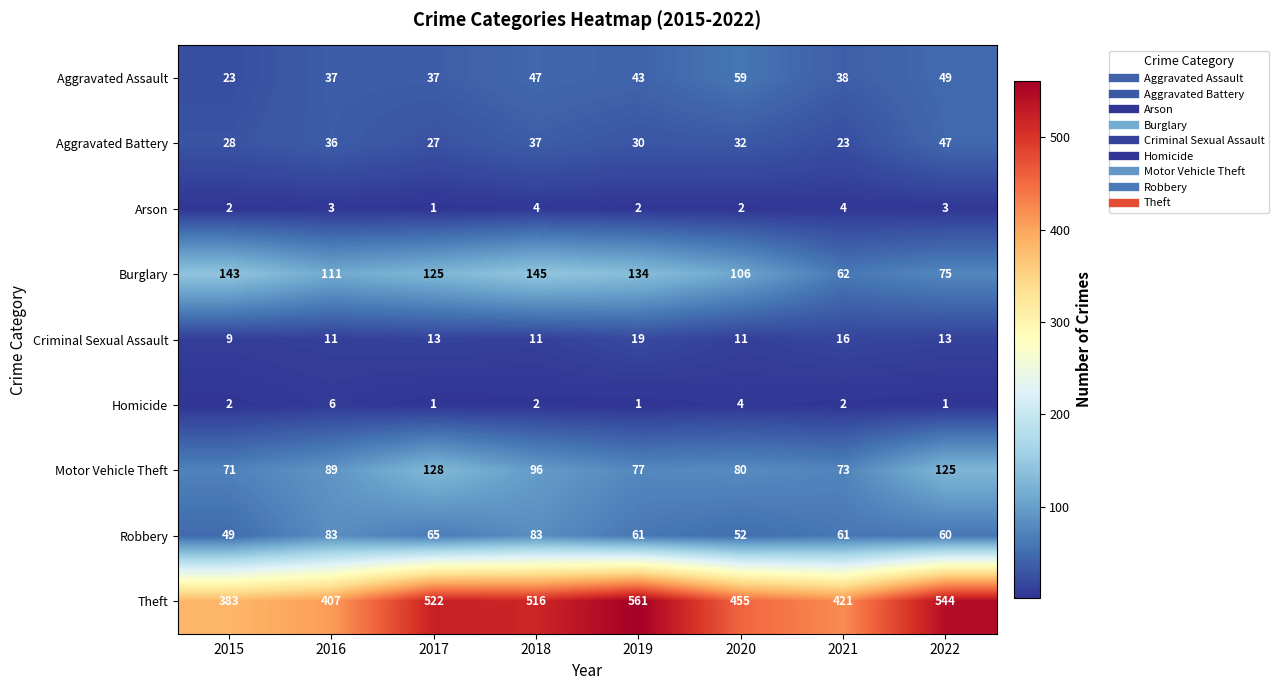

What is the minimum value for Aggravated Battery?

23